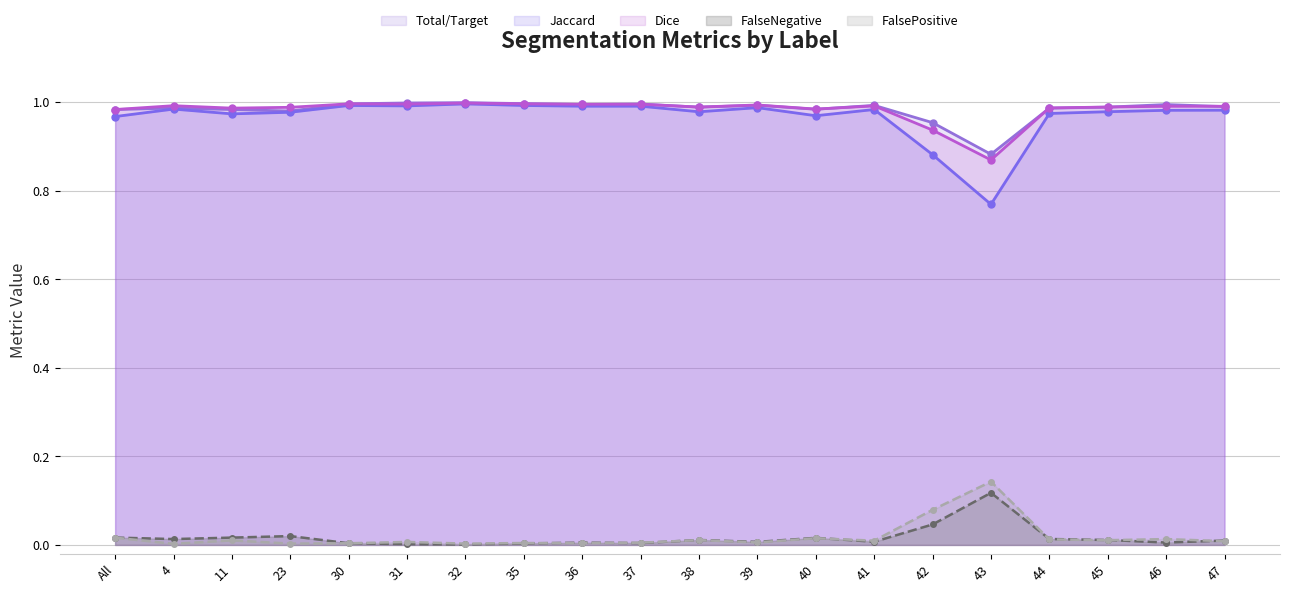

Where is the first local maximum for FalseNegative line?

23